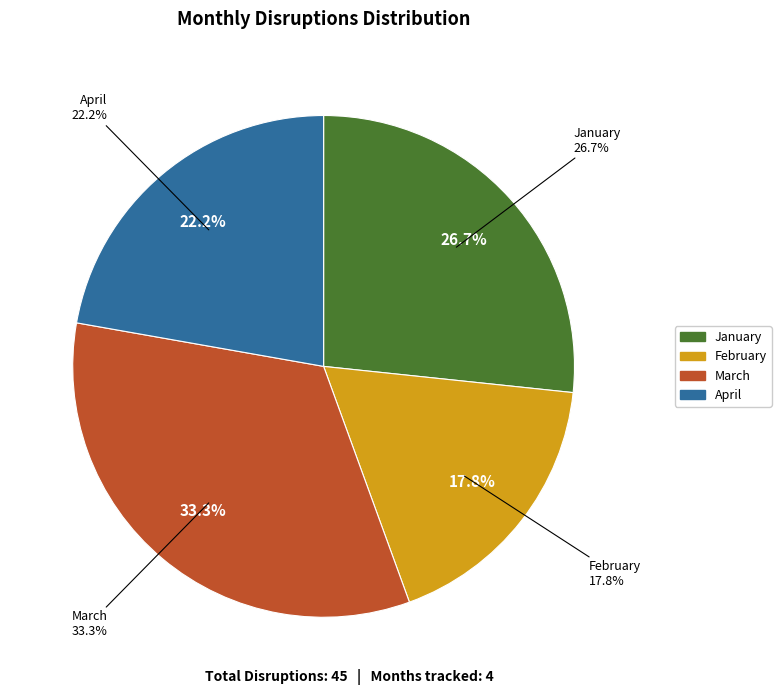

How many segments does this pie chart have?

4